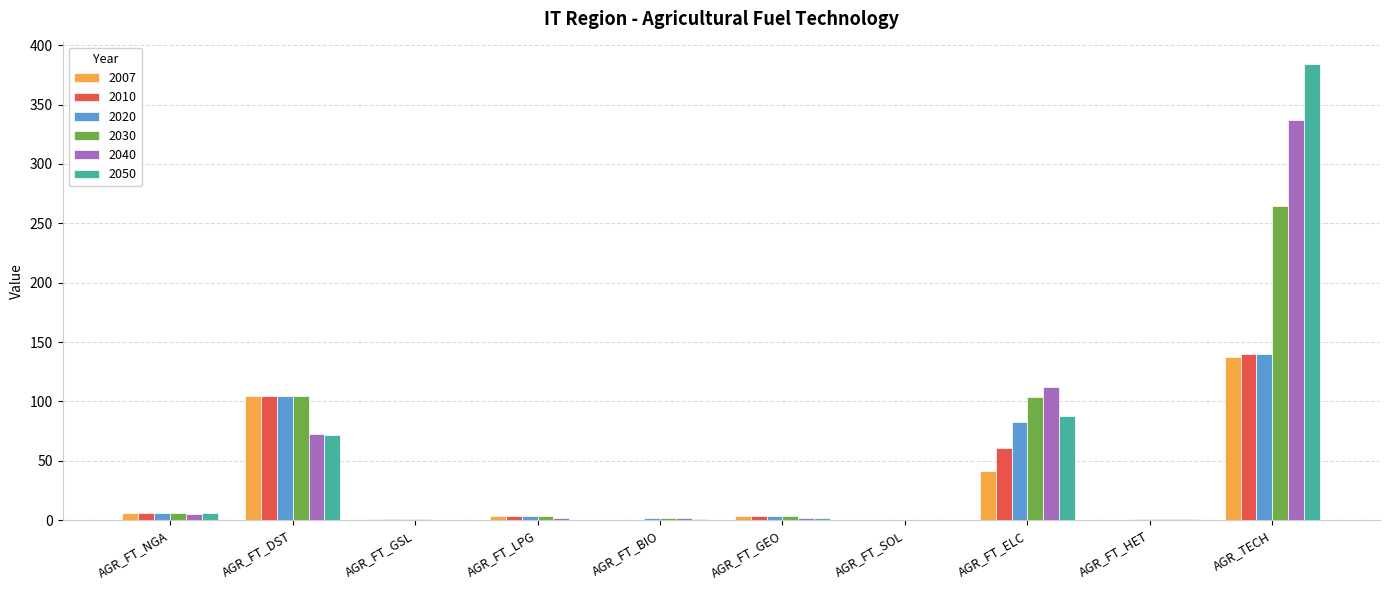

At which label does 2040 reach its peak?

AGR_TECH